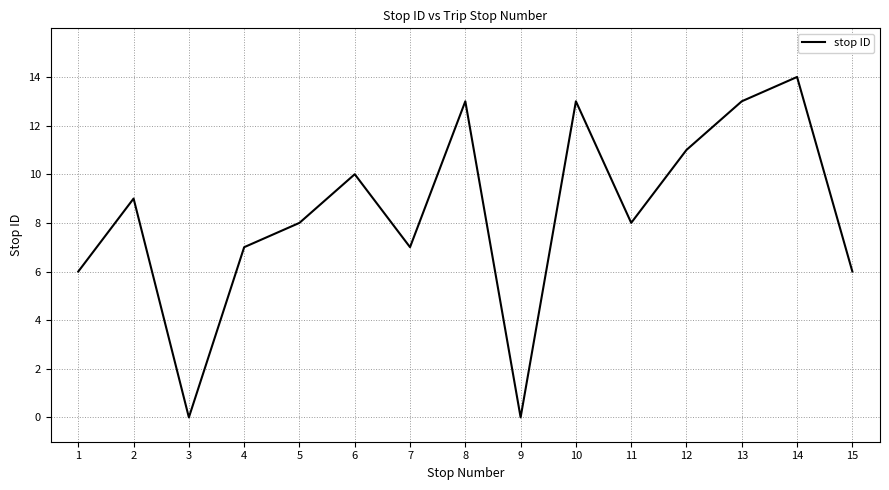

Reading left to right, extract all data points from this chart.

6	9	0	7	8	10	7	13	0	13	8	11	13	14	6